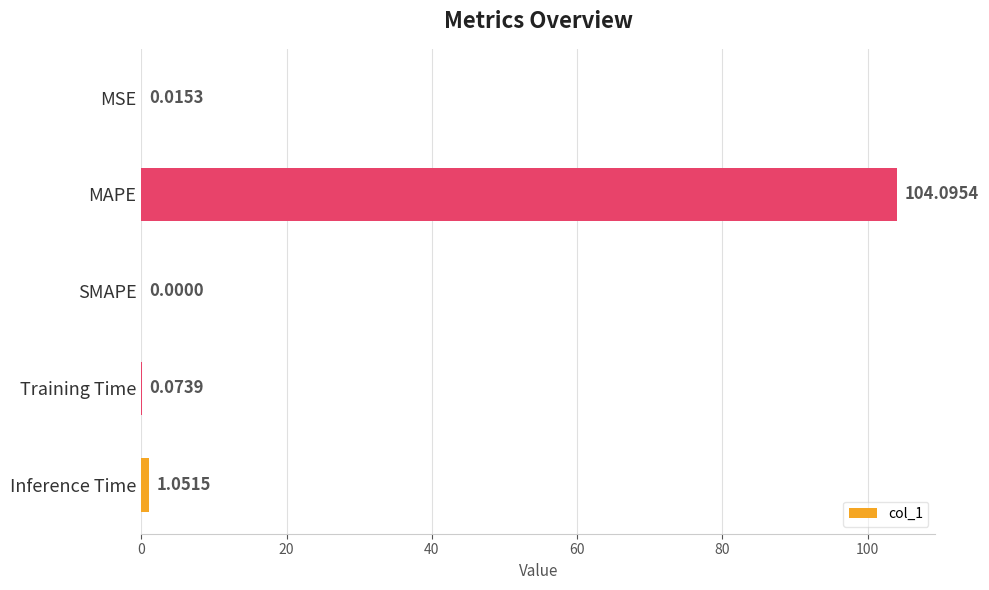

What is the sum of all values?

105.2